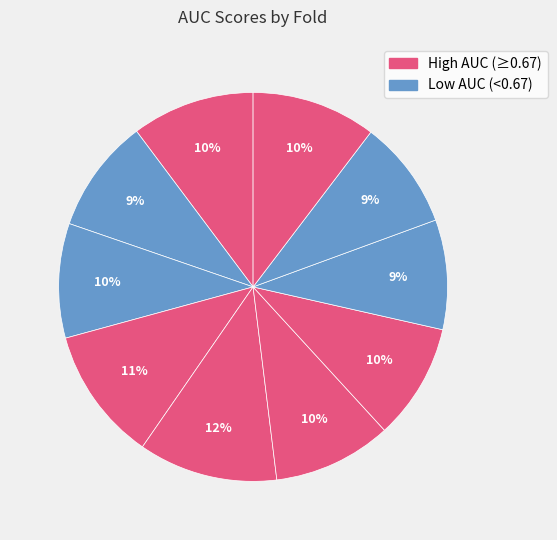

How many slices are in this pie chart?

10